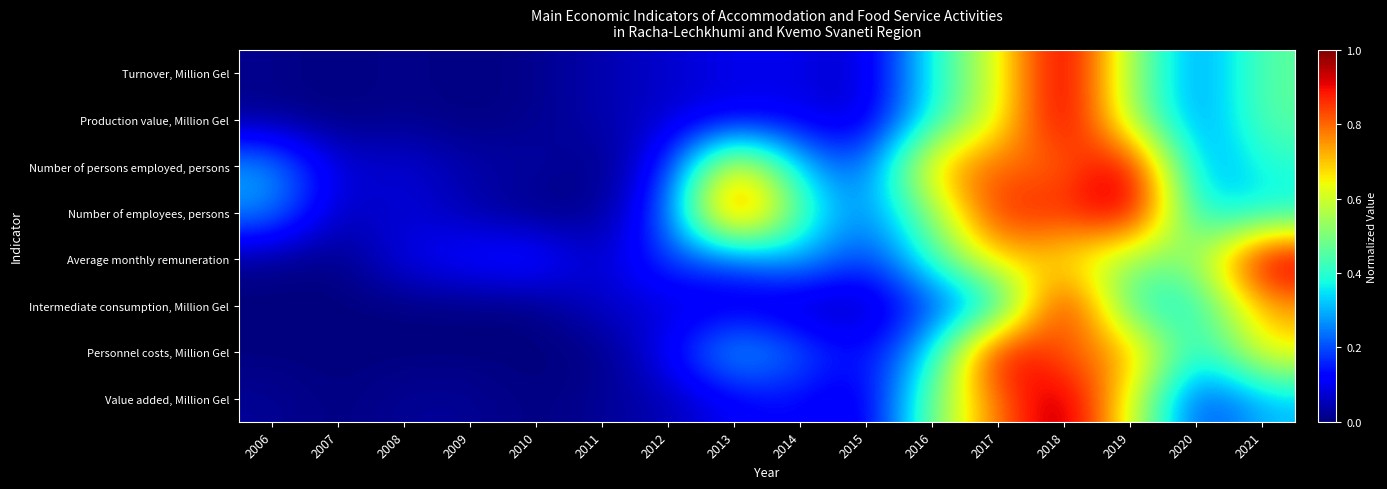

Which series changed the most between 2006 and 2008?

Number of persons employed, persons